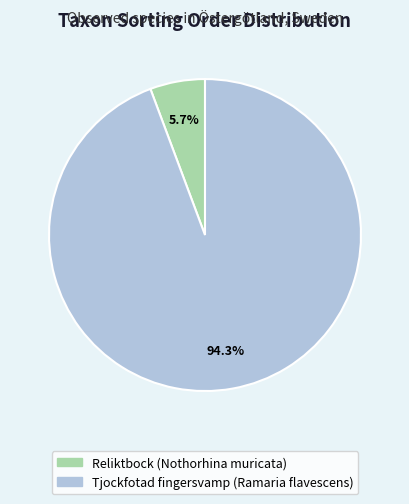

Does Reliktbock (Nothorhina muricata) account for over 50% of the chart?

No